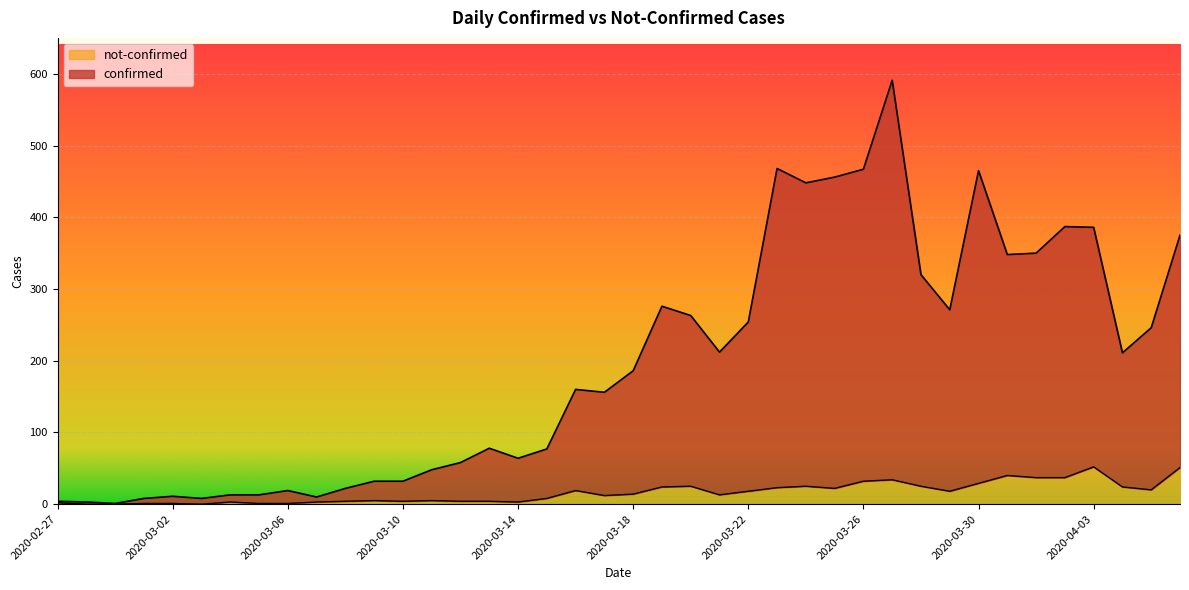

What is the greatest value displayed?

591